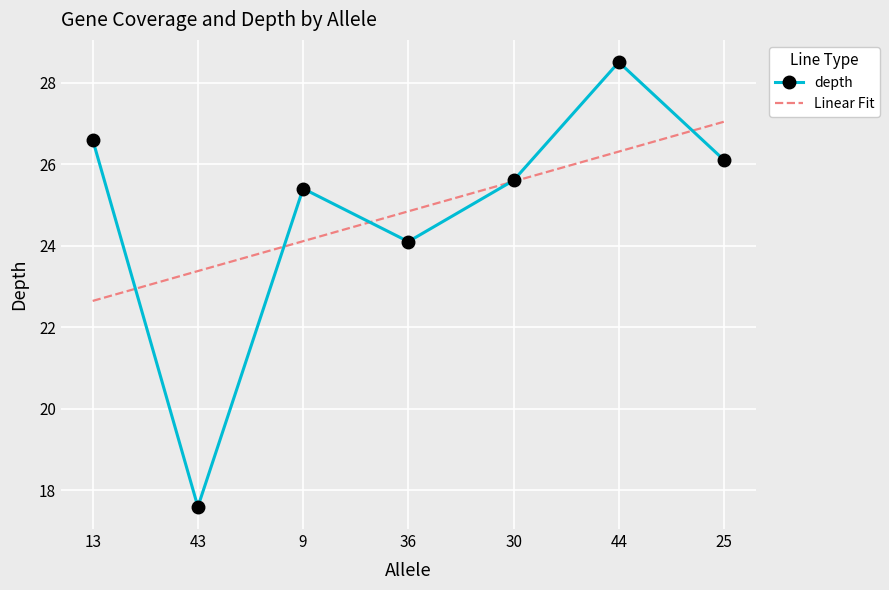

What are all the series names shown in the legend?

depth, Linear Fit